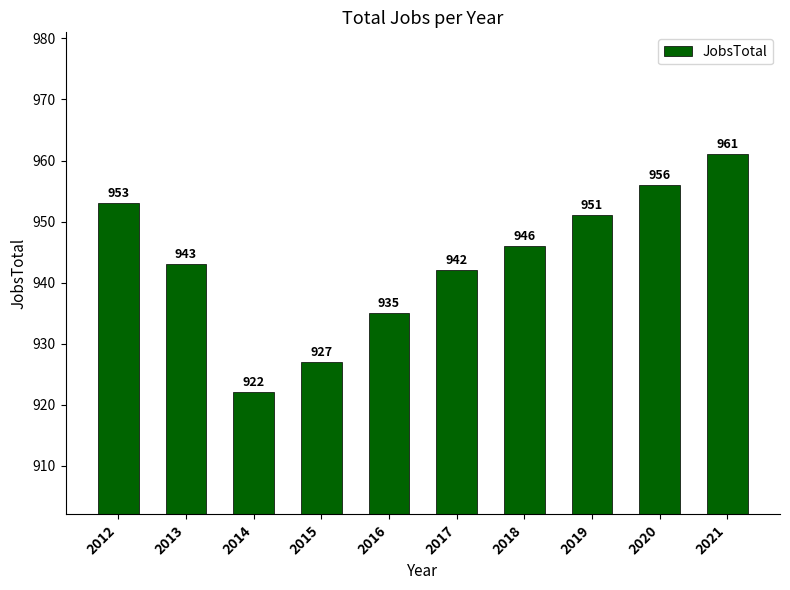

Approximately how many times larger is the value at 2021 compared to 2018?

1.0